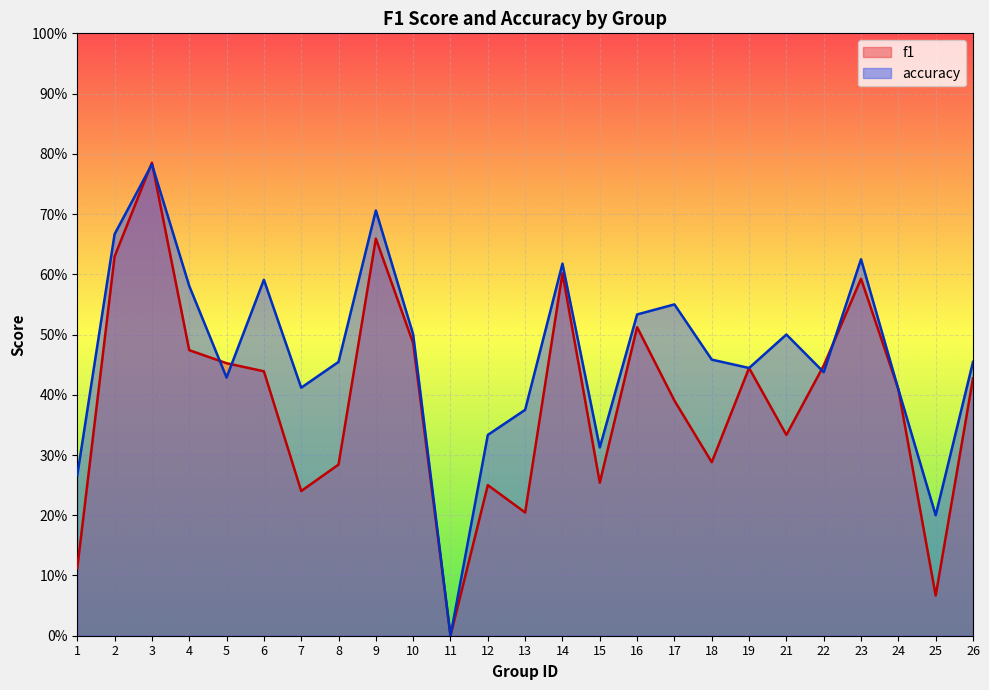

Reading left to right, extract all data points from this chart.

f1: 1=0.1	2=0.6	3=0.8	4=0.5	5=0.5	6=0.4	7=0.2	8=0.3	9=0.7	10=0.5	11=0.0	12=0.2	13=0.2	14=0.6	15=0.3	16=0.5	17=0.4	18=0.3	19=0.4	21=0.3	22=0.4	23=0.6	24=0.4	25=0.1	26=0.4
accuracy: 1=0.3	2=0.7	3=0.8	4=0.6	5=0.4	6=0.6	7=0.4	8=0.5	9=0.7	10=0.5	11=0.0	12=0.3	13=0.4	14=0.6	15=0.3	16=0.5	17=0.6	18=0.5	19=0.4	21=0.5	22=0.4	23=0.6	24=0.4	25=0.2	26=0.5